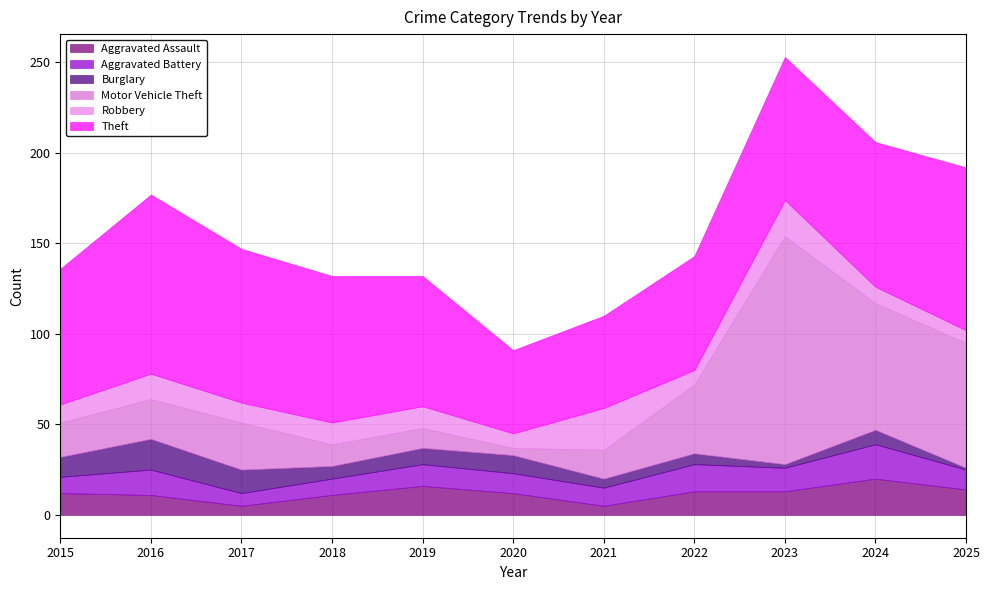

The Motor Vehicle Theft series shows 70 at 2024. True or false?

True